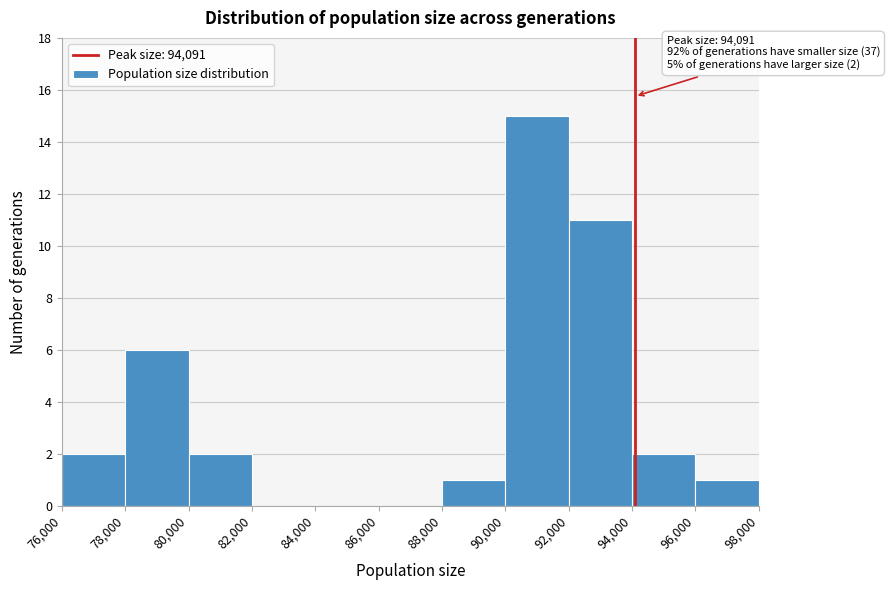

Over which range of the x-axis is the bar tallest?

90,000 to 92,000